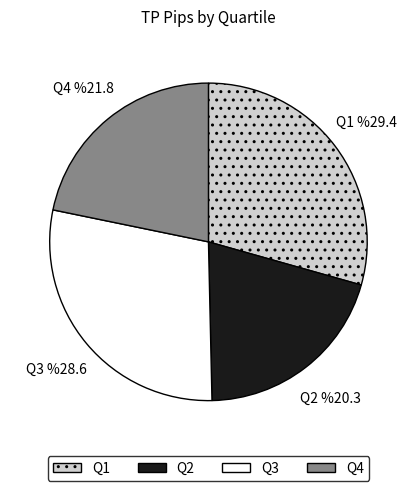

The Q3 slice represents 29% of the pie. True or false?

True